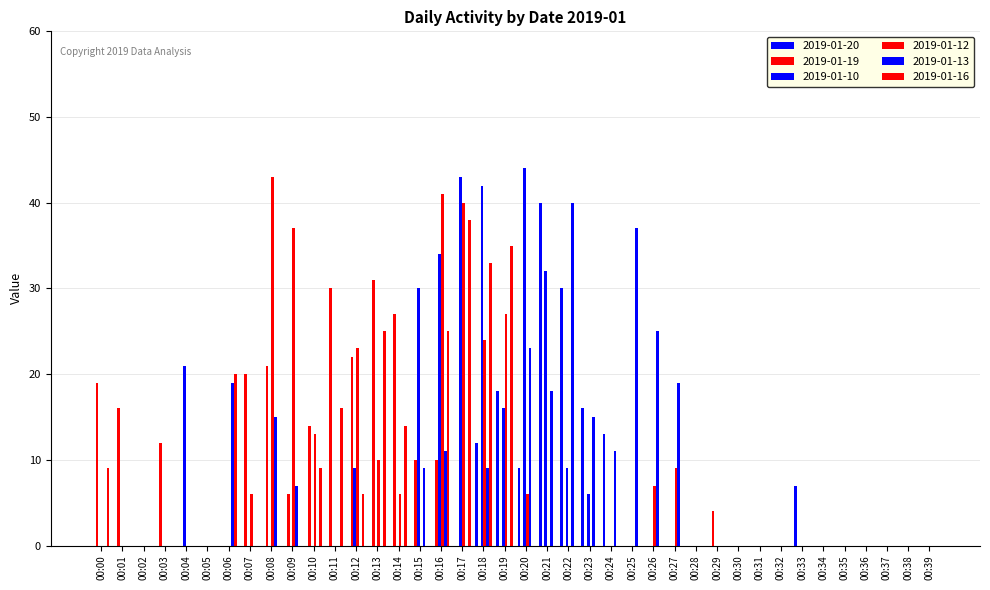

Are the bars grouped side by side (vs. stacked)?

Yes